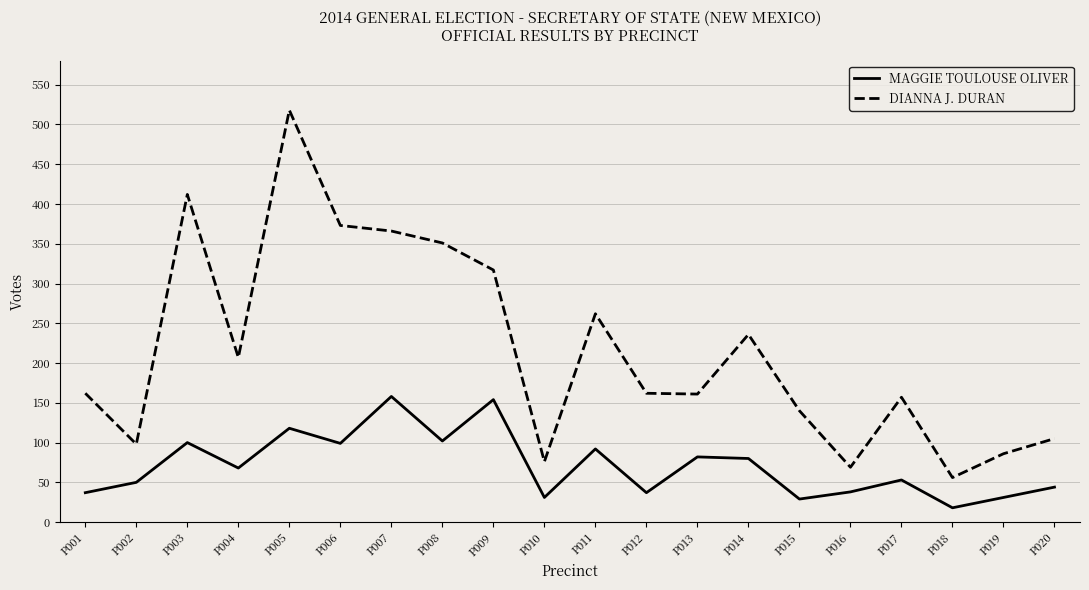

At how many categories does at least one series exceed 114?

14